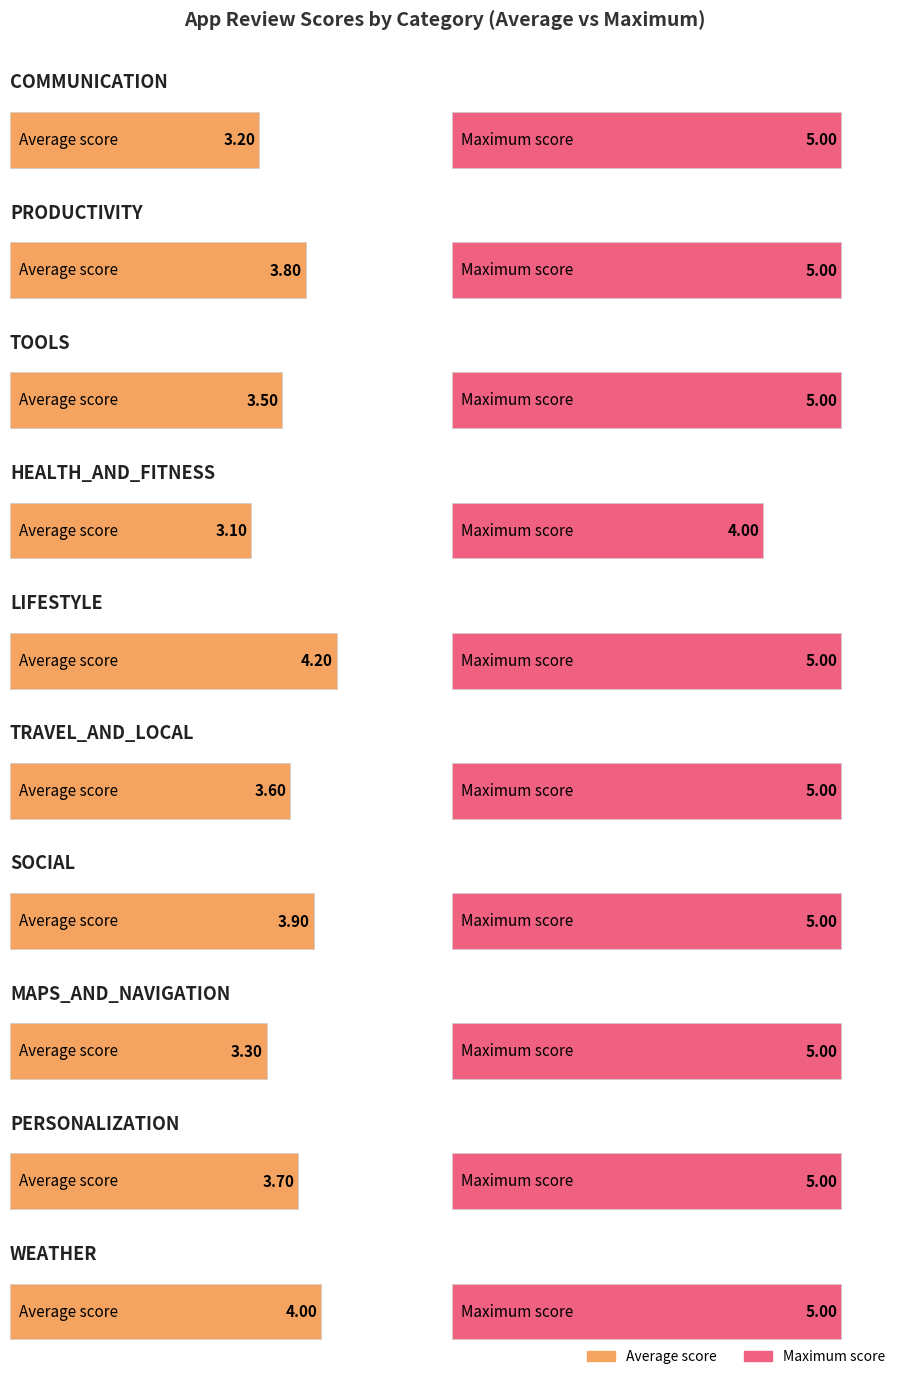

What is the spread (max minus min) of values at MAPS_AND_NAVIGATION?

1.7